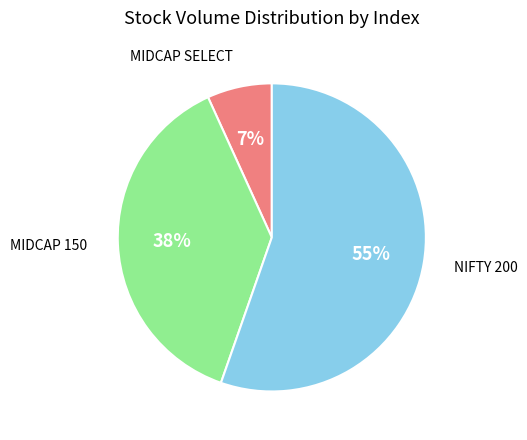

To the nearest percent, what is the average slice percentage?

33%